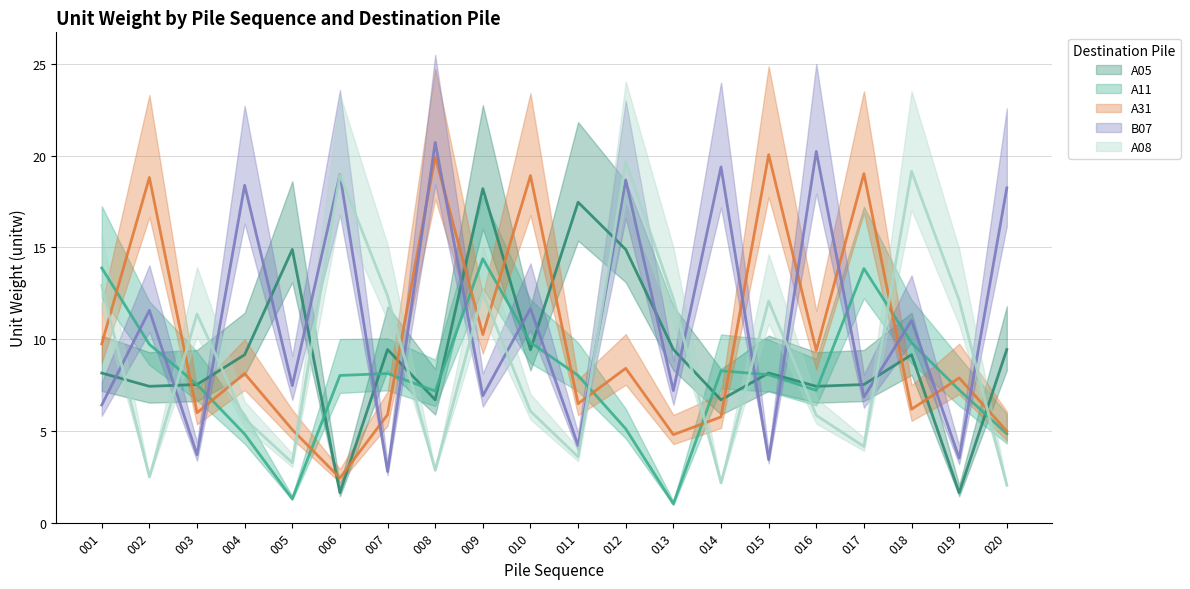

Which series has the largest range (max minus min)?

B07